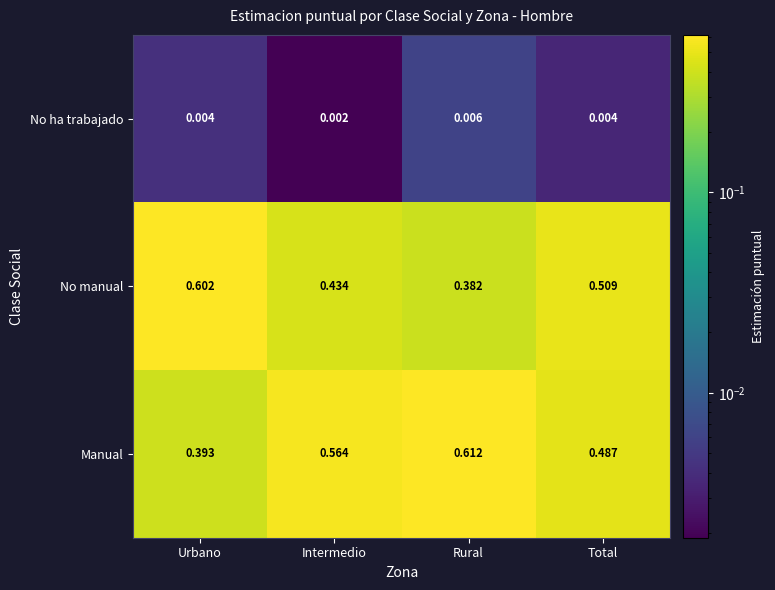

Rank the series by their maximum value, from lowest to highest.

No ha trabajado, No manual, Manual